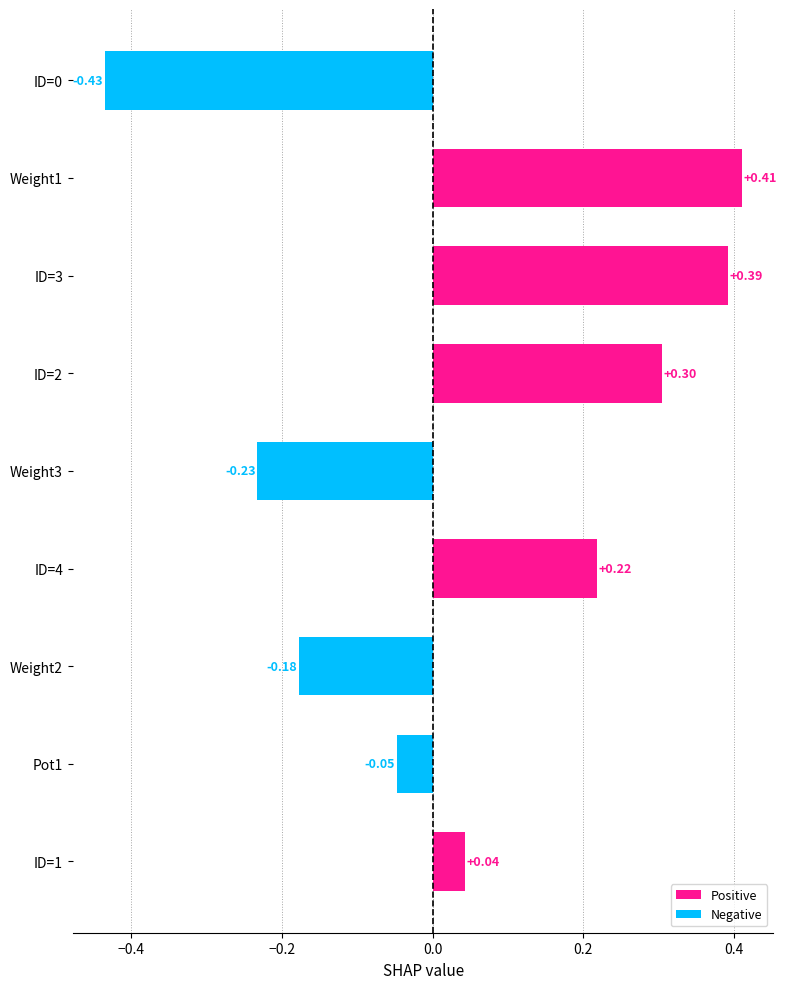

What is the change in value from ID=1 to Weight1?

+0.4